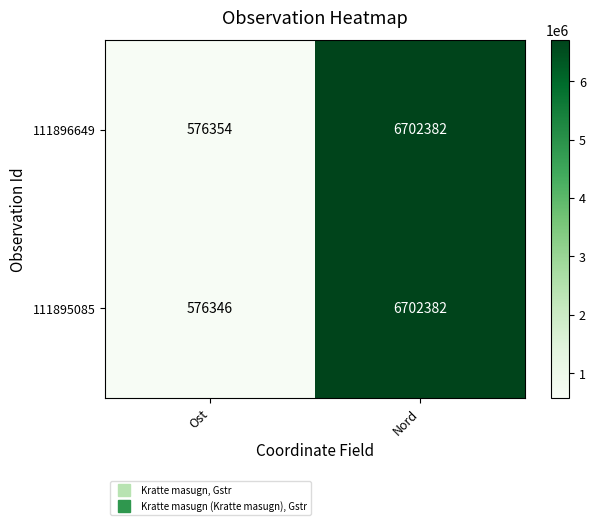

What is the average value of the 111895085 series?

3639364